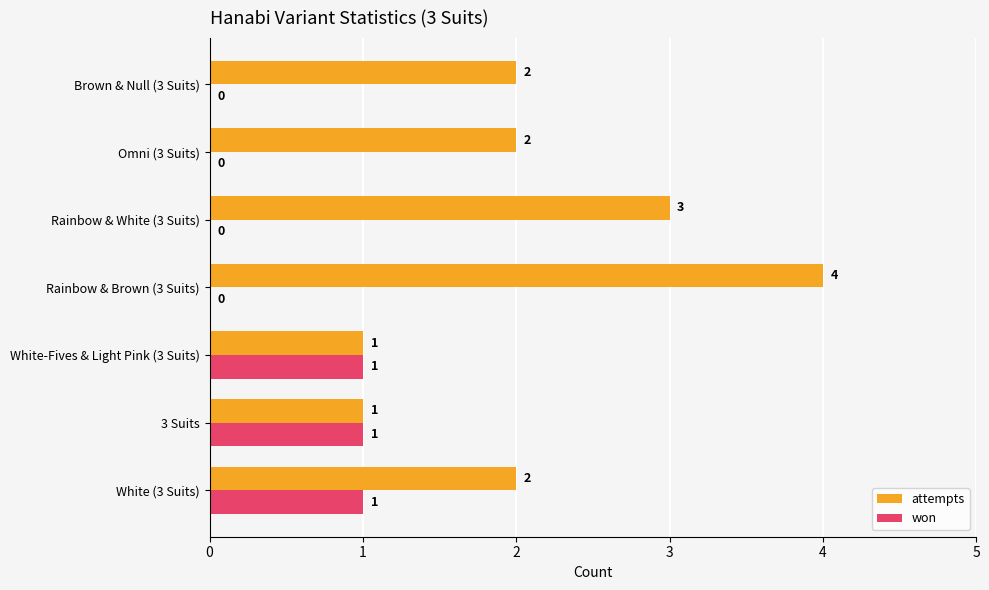

Which series changed the most between White (3 Suits) and 3 Suits?

attempts